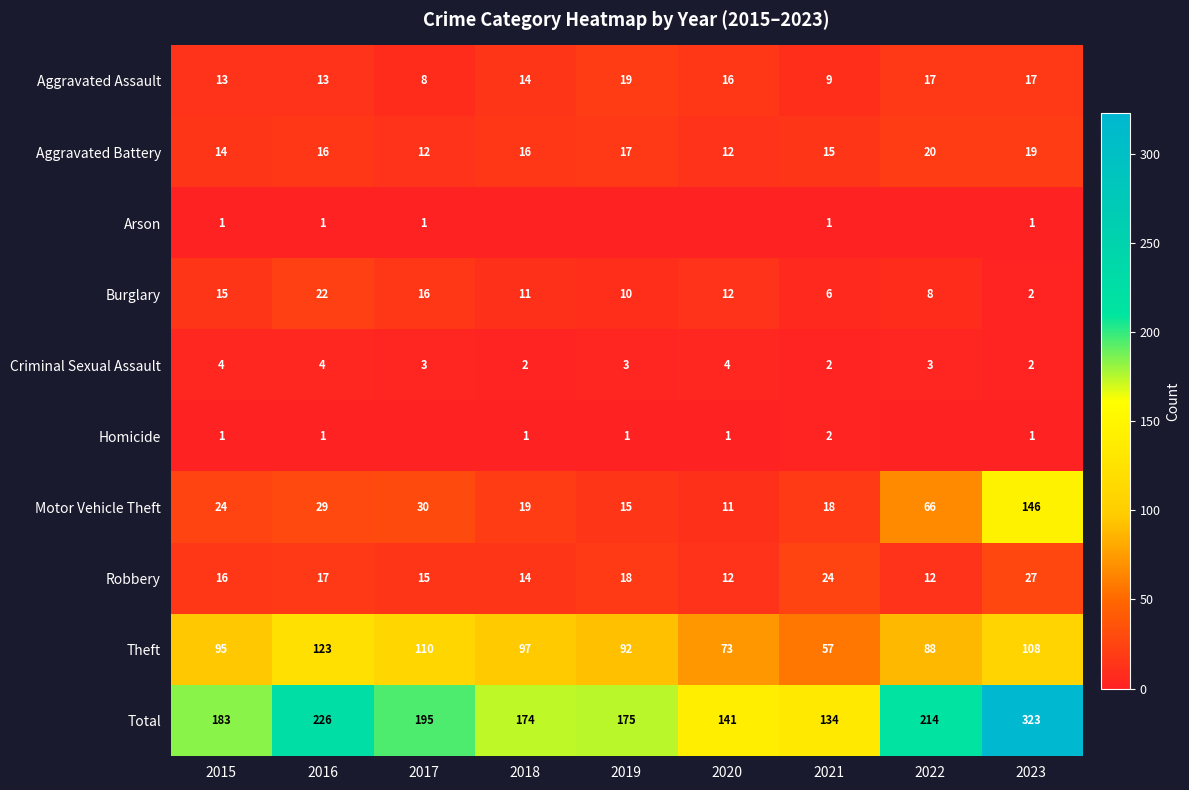

What is the total value across all series at 2015?

366